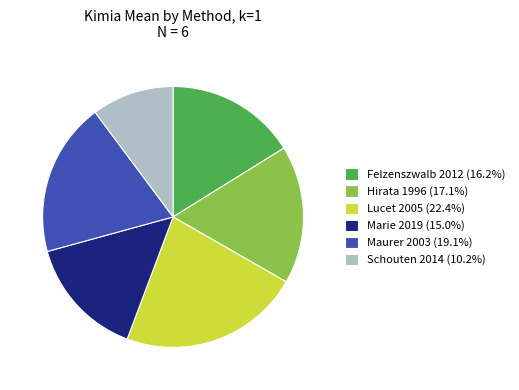

Is the sum of Lucet 2005 (22.4%) and Schouten 2014 (10.2%) greater than half?

No